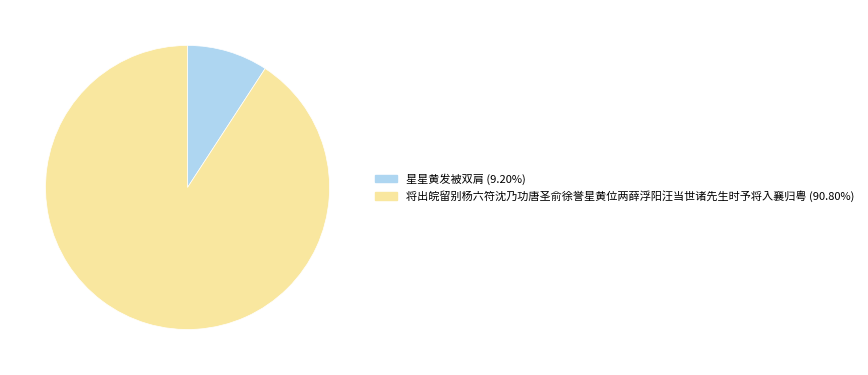

Rank the categories by value from lowest to highest.

星星黄发被双肩, 将出皖留别杨六符沈乃功唐圣俞徐誉星黄位两薛浮阳汪当世诸先生时予将入襄归粤